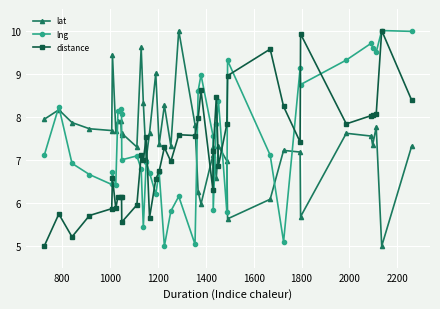

What is the value of the lat point at the 39th from the left?

5.0